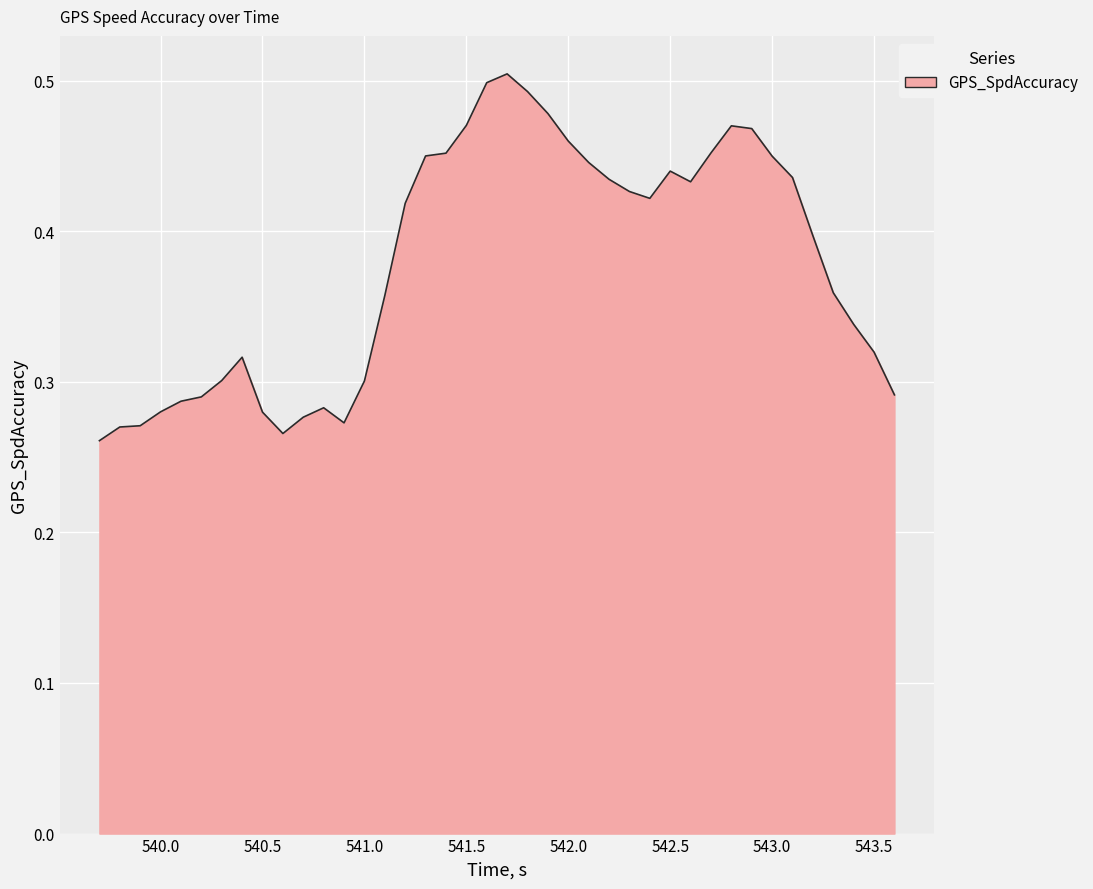

List the labels in order of value, largest first.

541.7, 541.6, 541.8, 541.9, 541.5, 542.8, 542.9, 542.0, 542.7, 541.4, 541.3, 543.0, 542.1, 542.5, 543.1, 542.2, 542.6, 542.3, 542.4, 541.2, 543.2, 543.3, 541.1, 543.4, 543.5, 540.4, 540.3, 541.0, 543.6, 540.2, 540.1, 540.8, 540.0, 540.5, 540.7, 540.9, 539.9, 539.8, 540.6, 539.7